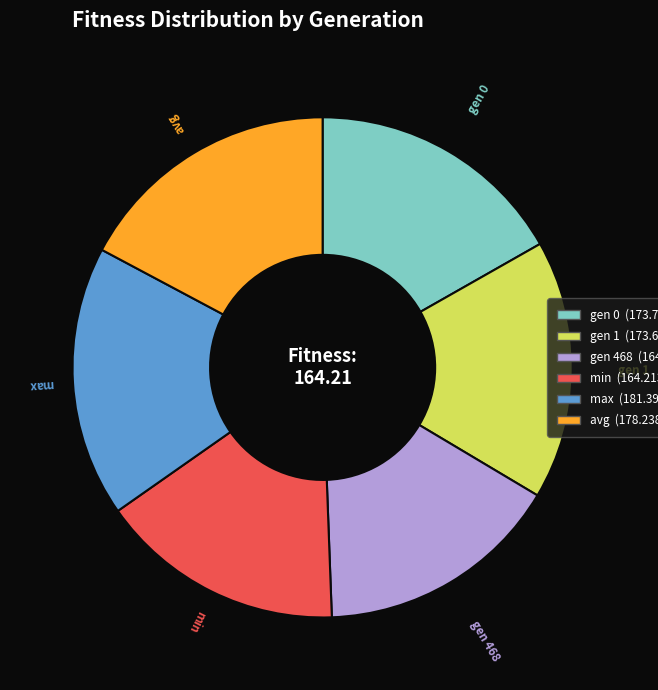

Is there a majority slice in this chart?

No